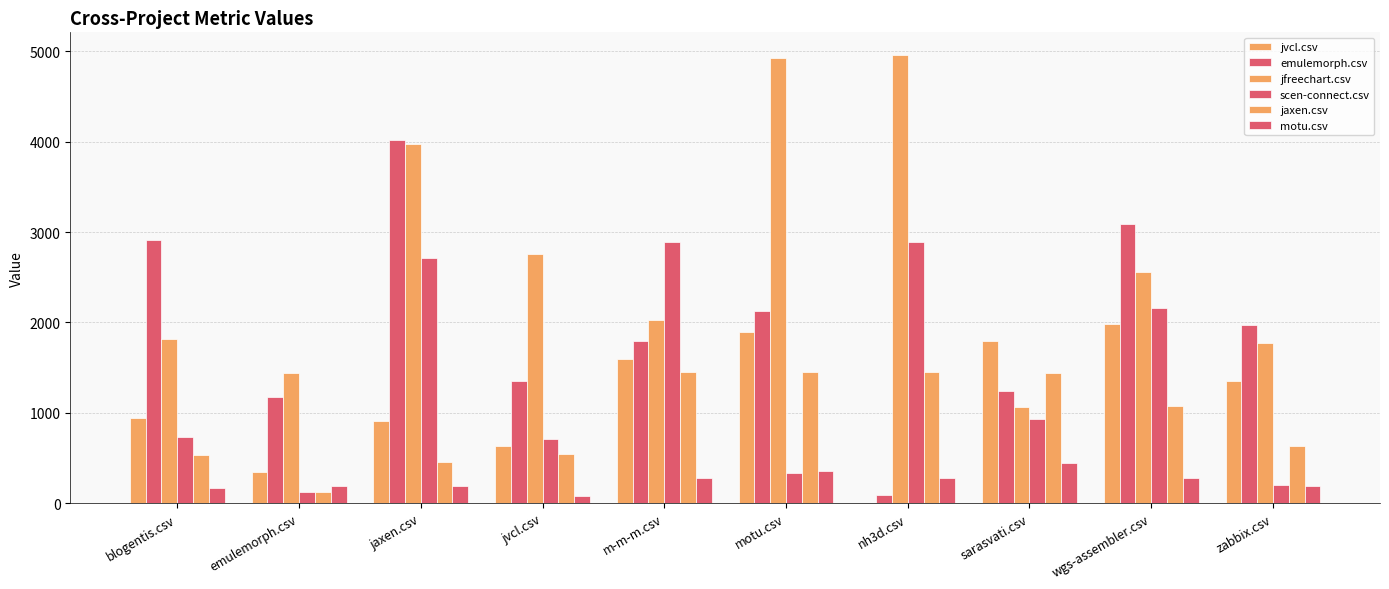

Rank the categories by jaxen.csv value from highest to lowest.

m-m-m.csv, motu.csv, nh3d.csv, sarasvati.csv, wgs-assembler.csv, zabbix.csv, jvcl.csv, blogentis.csv, jaxen.csv, emulemorph.csv